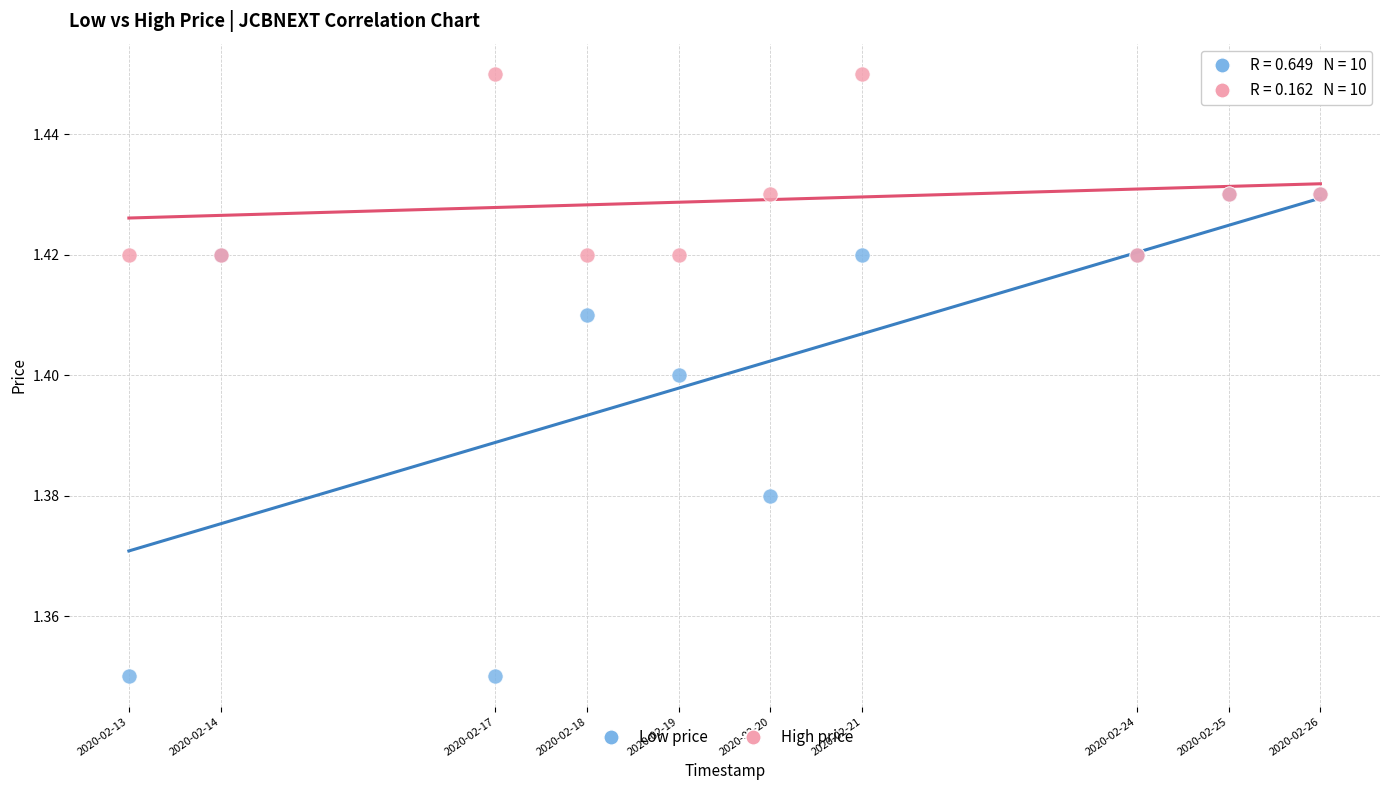

What are all the series names shown in the legend?

Low price, High price